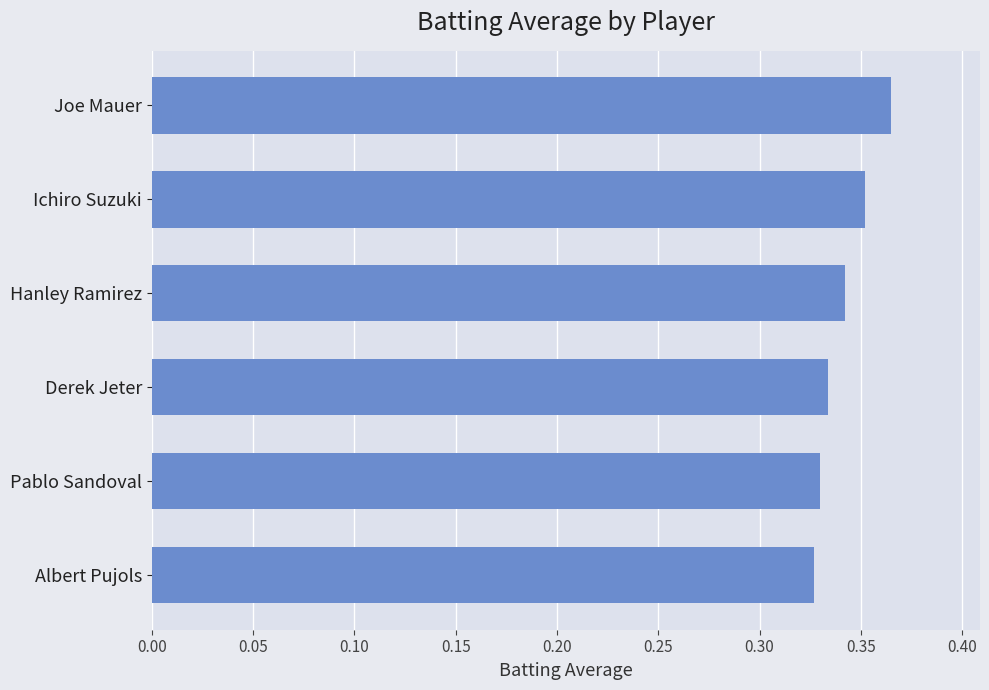

How many values are between 0 and 1?

6